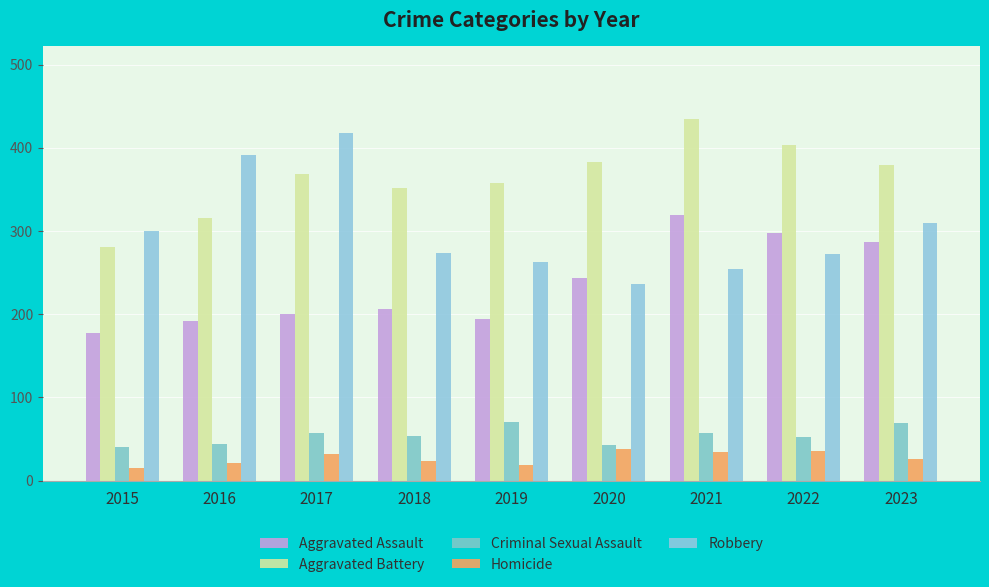

Are the bars horizontal?

No